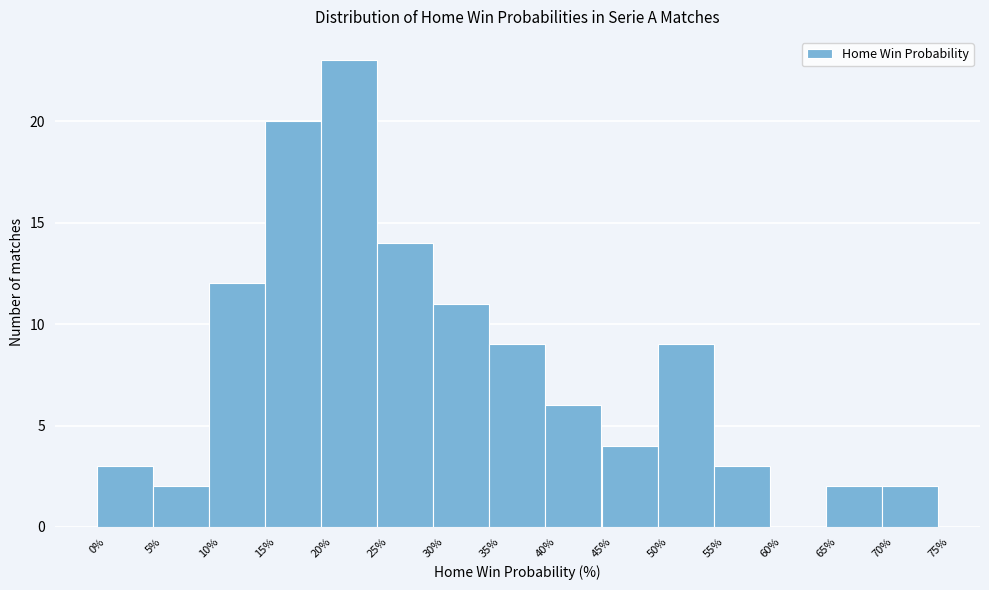

What is the height of the bar covering 25% to 30% on the x-axis? The values are not printed on the chart, so give them approximately, as read against the axis.

14